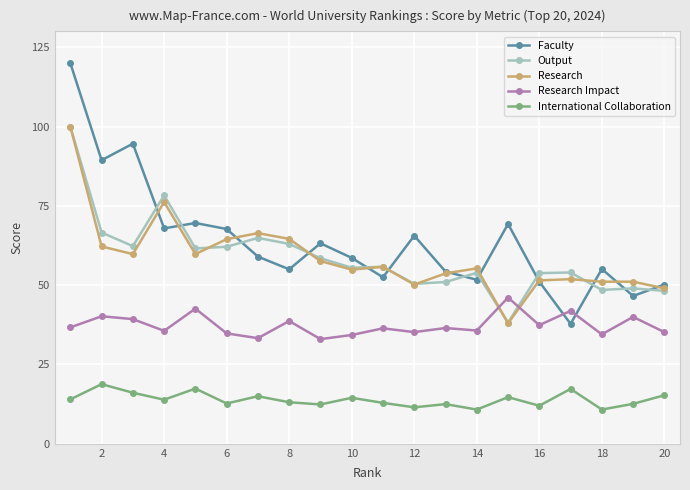

Which series has the largest range (max minus min)?

Faculty